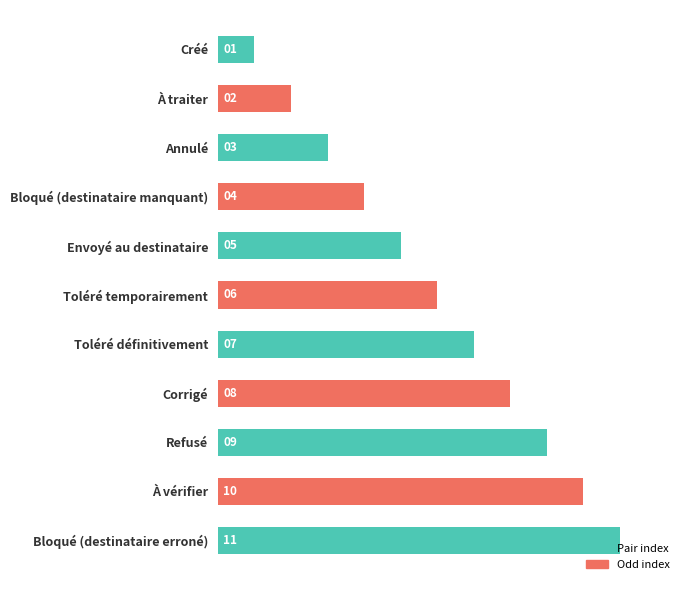

How many bars are there in total?

11